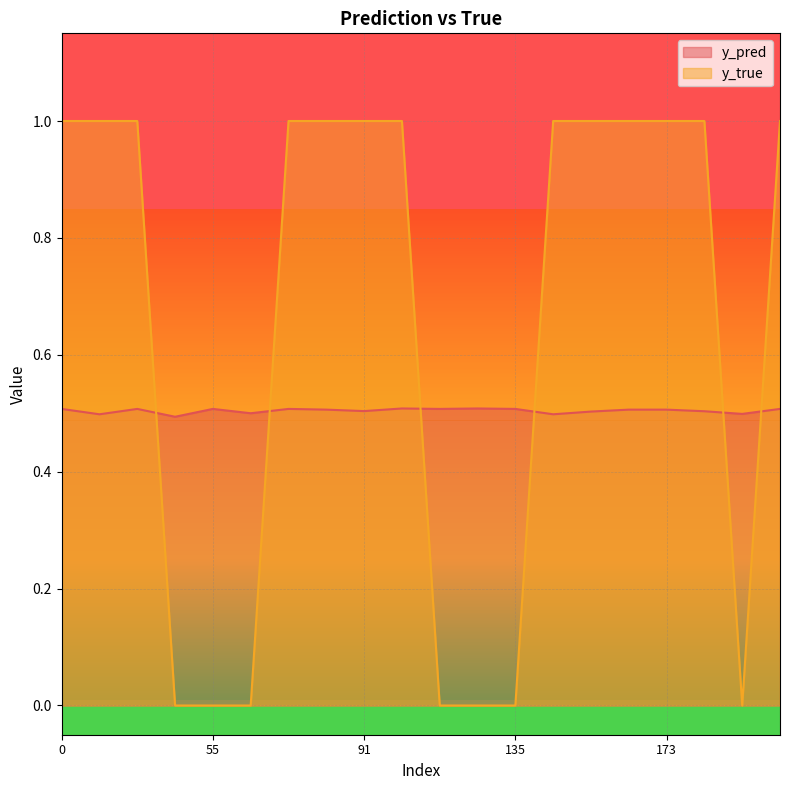

What is the value of the y_true point at the 18th from the left?

1.0